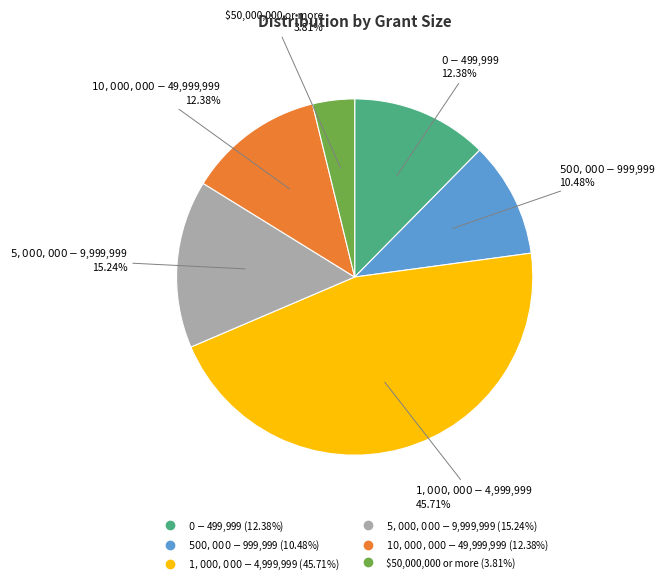

Is it true that $1,000,000 - $4,999,999 is 59% of the pie?

False